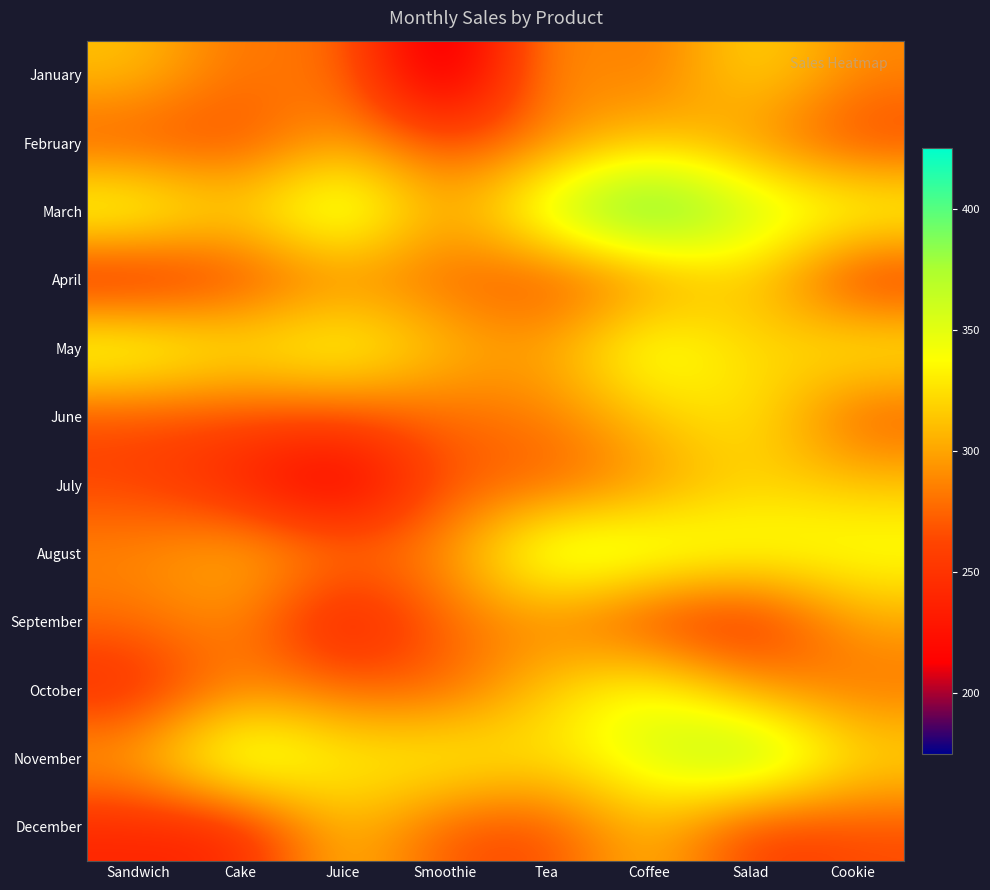

Reading left to right, transcribe all the data shown in this chart.

January: Sandwich=313	Cake=277	Juice=287	Smoothie=175	Tea=302	Coffee=275	Salad=328	Cookie=288
February: Sandwich=264	Cake=262	Juice=301	Smoothie=264	Tea=283	Coffee=315	Salad=290	Cookie=258
March: Sandwich=359	Cake=319	Juice=377	Smoothie=295	Tea=369	Coffee=425	Salad=366	Cookie=352
April: Sandwich=231	Cake=258	Juice=285	Smoothie=275	Tea=260	Coffee=283	Salad=321	Cookie=243
May: Sandwich=360	Cake=331	Juice=352	Smoothie=312	Tea=298	Coffee=359	Salad=317	Cookie=341
June: Sandwich=263	Cake=265	Juice=265	Smoothie=276	Tea=283	Coffee=313	Salad=334	Cookie=265
July: Sandwich=261	Cake=236	Juice=197	Smoothie=272	Tea=268	Coffee=292	Salad=319	Cookie=314
August: Sandwich=290	Cake=310	Juice=286	Smoothie=289	Tea=372	Coffee=362	Salad=348	Cookie=346
September: Sandwich=278	Cake=293	Juice=224	Smoothie=278	Tea=287	Coffee=251	Salad=237	Cookie=300
October: Sandwich=241	Cake=289	Juice=277	Smoothie=269	Tea=317	Coffee=352	Salad=297	Cookie=278
November: Sandwich=305	Cake=374	Juice=334	Smoothie=343	Tea=327	Coffee=355	Salad=395	Cookie=328
December: Sandwich=239	Cake=237	Juice=315	Smoothie=267	Tea=261	Coffee=314	Salad=252	Cookie=264